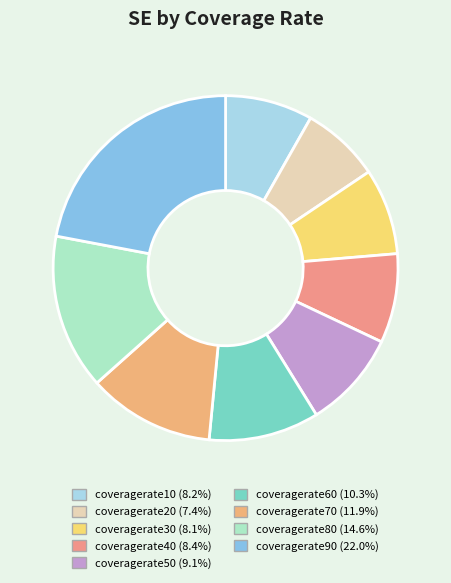

What percentage is the coveragerate80 slice, to the nearest percent?

15%